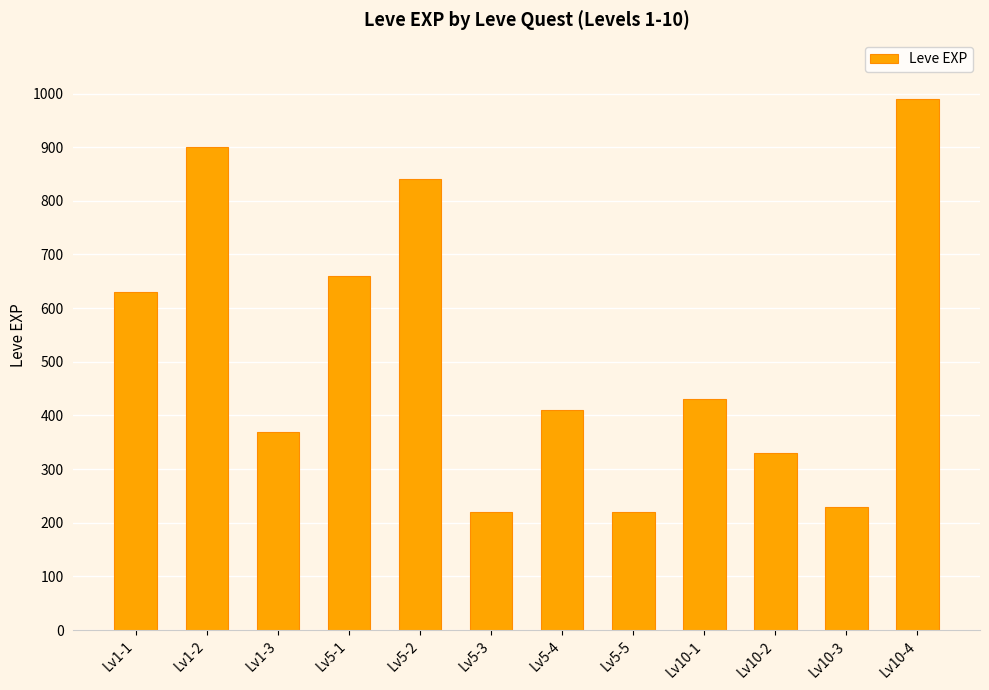

Reading right to left, what are all the values shown in this chart?

Lv10-4=990	Lv10-3=230	Lv10-2=330	Lv10-1=430	Lv5-5=220	Lv5-4=410	Lv5-3=220	Lv5-2=840	Lv5-1=660	Lv1-3=370	Lv1-2=900	Lv1-1=630